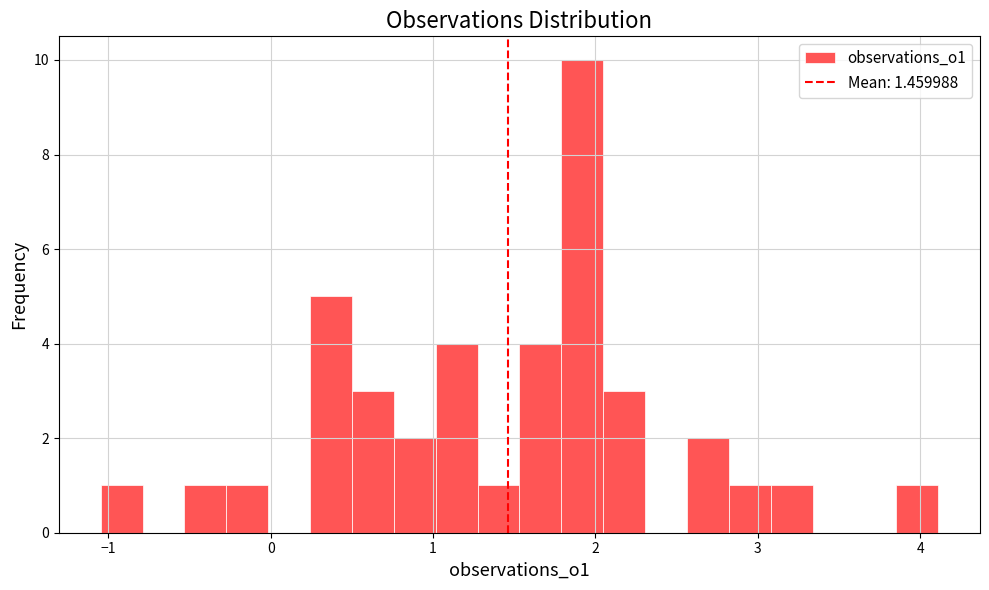

Around what value on the x-axis is the tallest bar? Give the approximate position of its centre, as read against the axis.

1.9